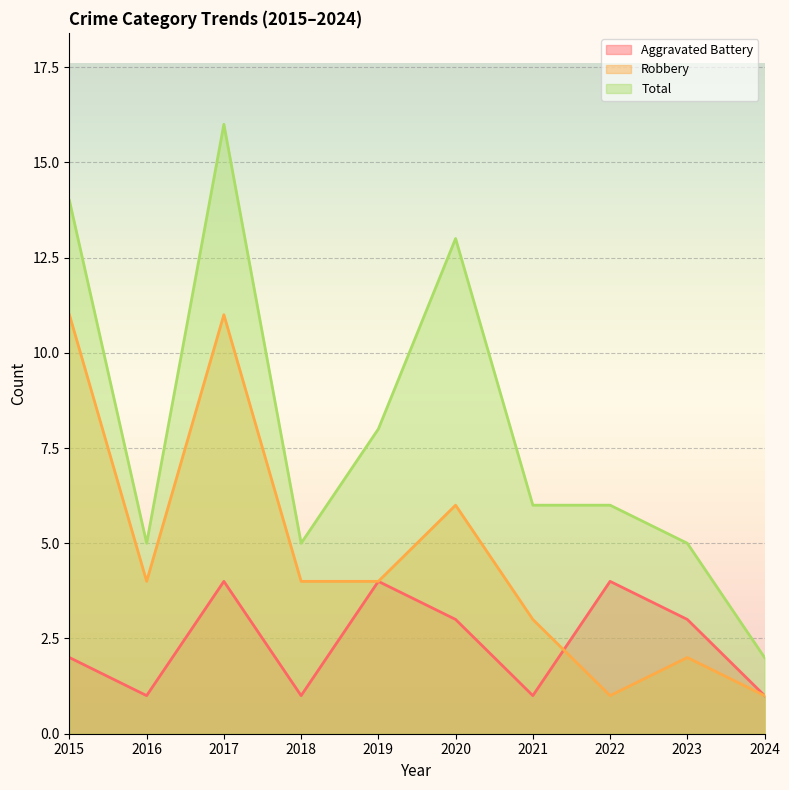

What is the value of the Total point at the 3rd from the left?

16